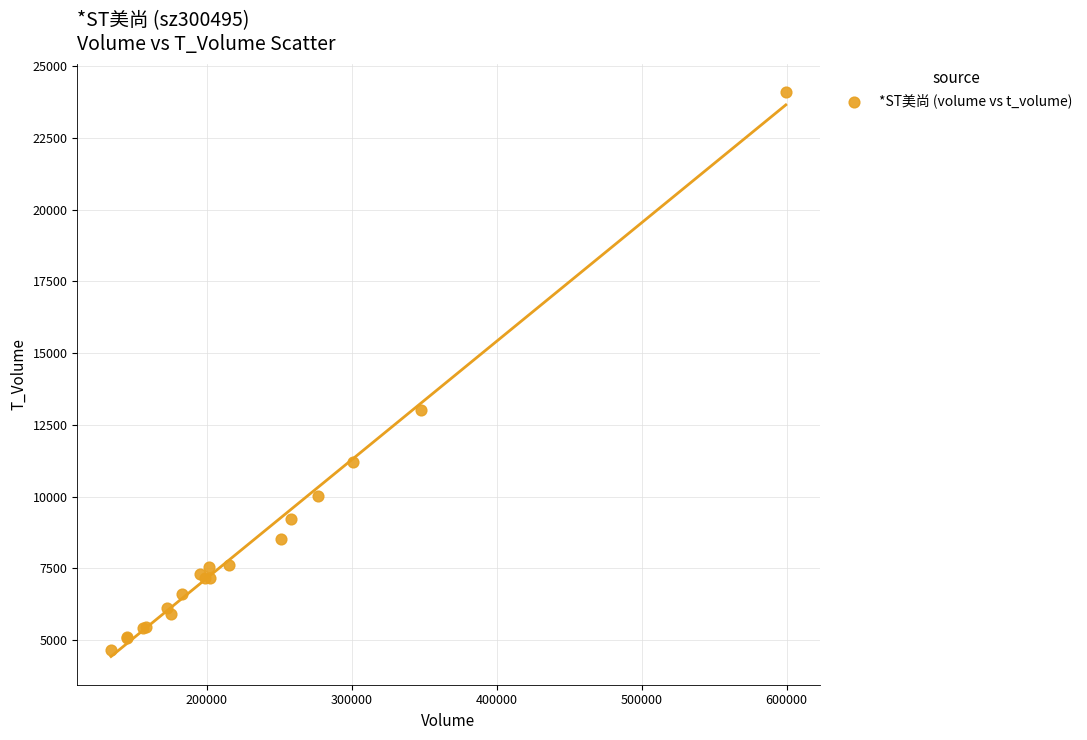

What Y value in the scatter plot is closest to 14377?

12998